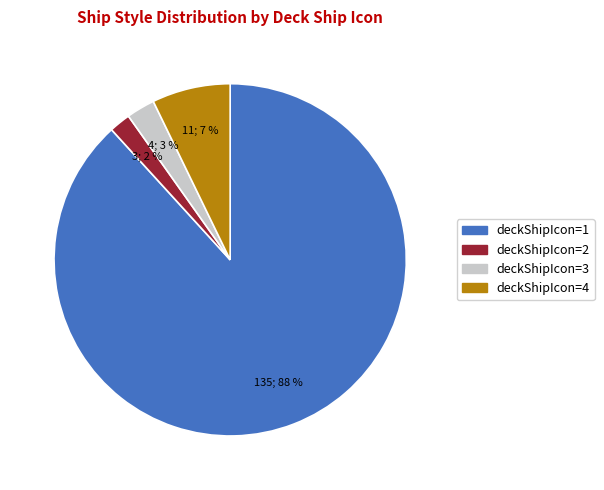

True or false: deckShipIcon=1 accounts for 95% of the total.

False